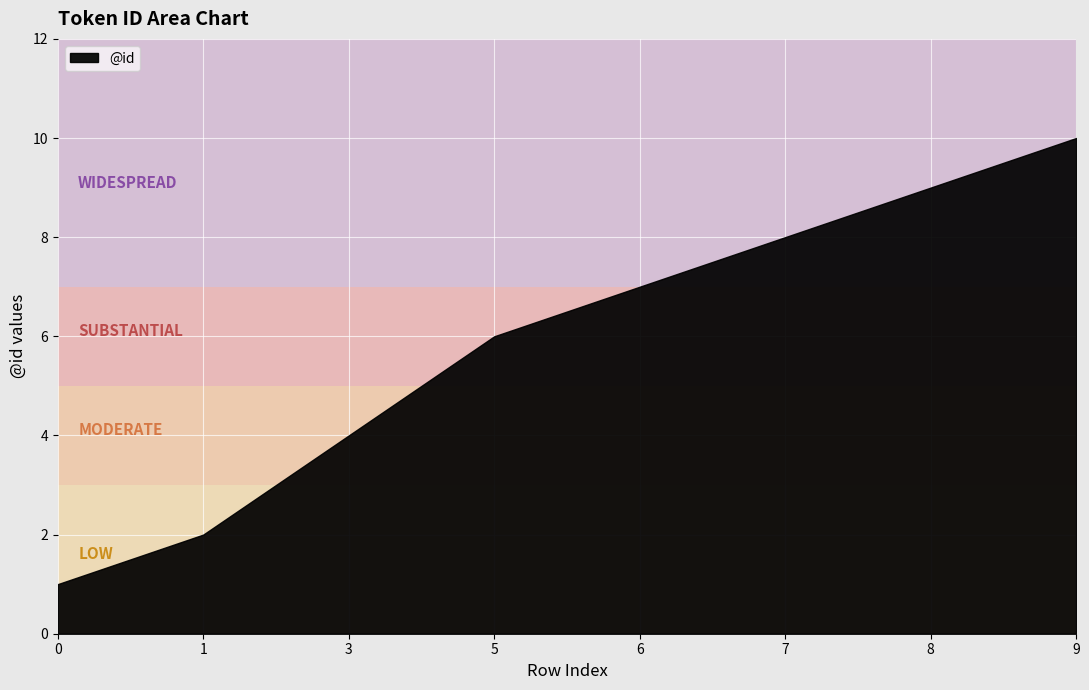

True or false: the data shows 9 at 8.

True